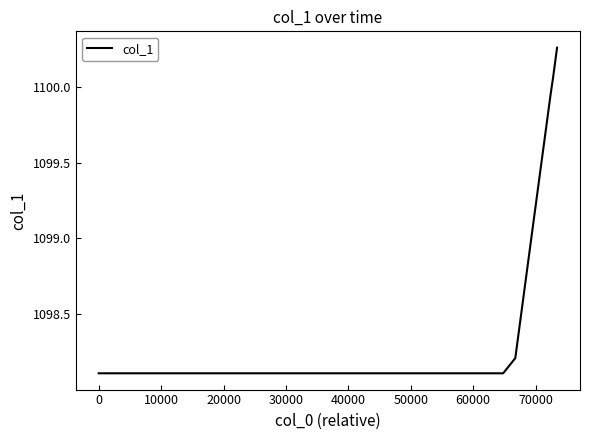

What is the minimum value shown in the chart?

1098.1